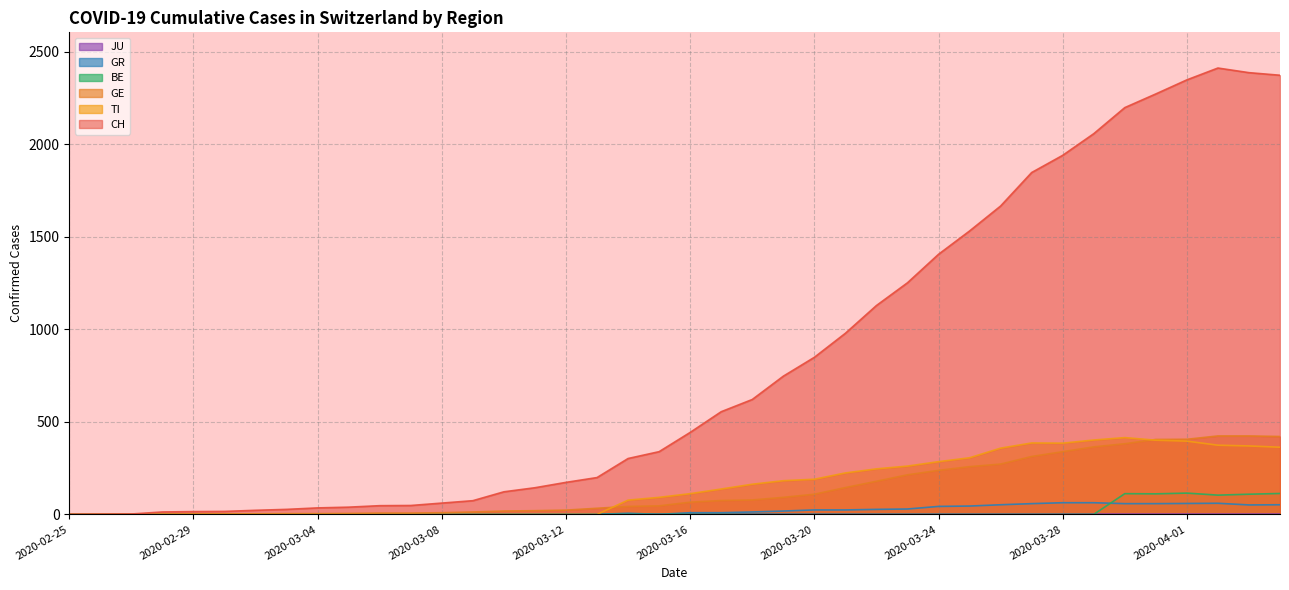

What is the highest value of the BE series?

115